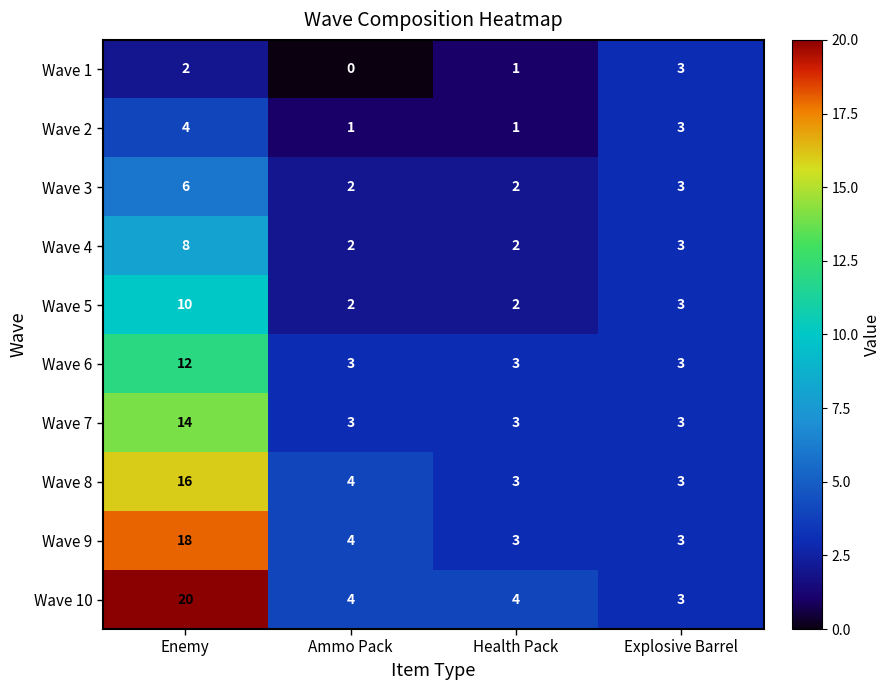

True or false: Wave 7 has a value of 5 at Enemy.

False